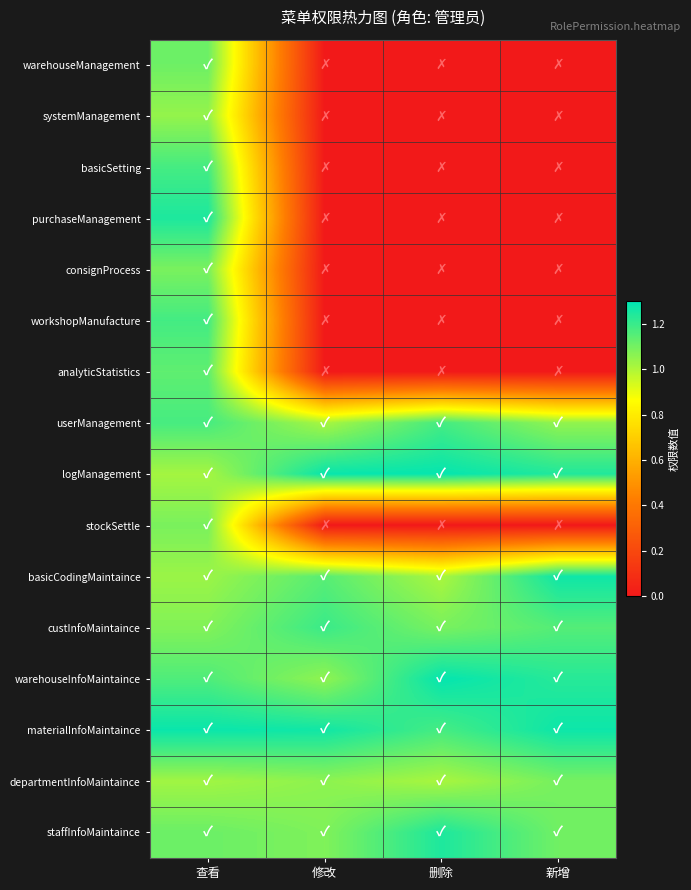

List the series in order of their peak value, highest first.

warehouseInfoMaintaince, logManagement, materialInfoMaintaince, basicCodingMaintaince, purchaseManagement, staffInfoMaintaince, custInfoMaintaince, workshopManufacture, userManagement, basicSetting, analyticStatistics, warehouseManagement, departmentInfoMaintaince, stockSettle, consignProcess, systemManagement